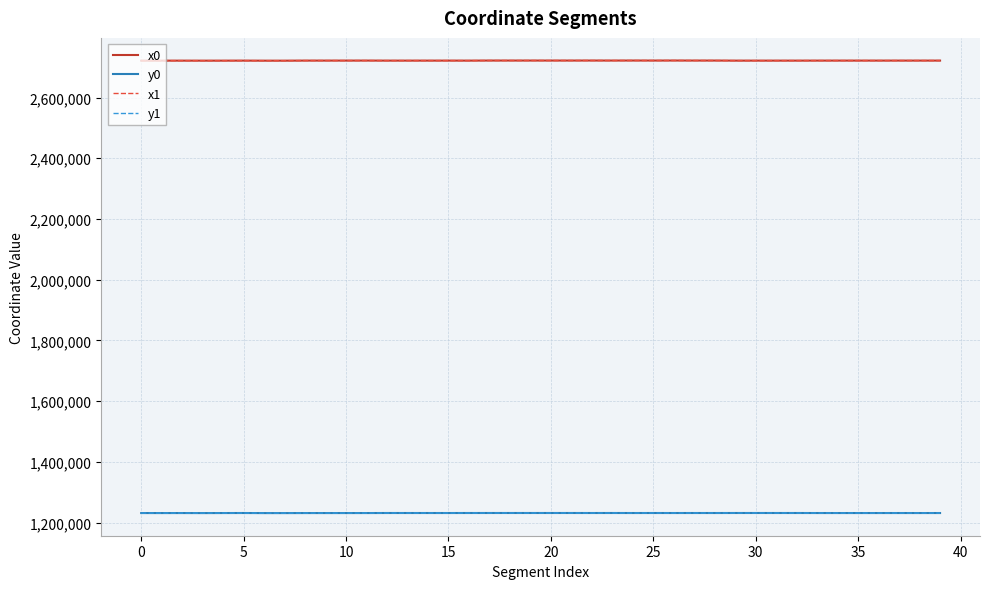

True or false: y0 and x1 cross at least once.

False